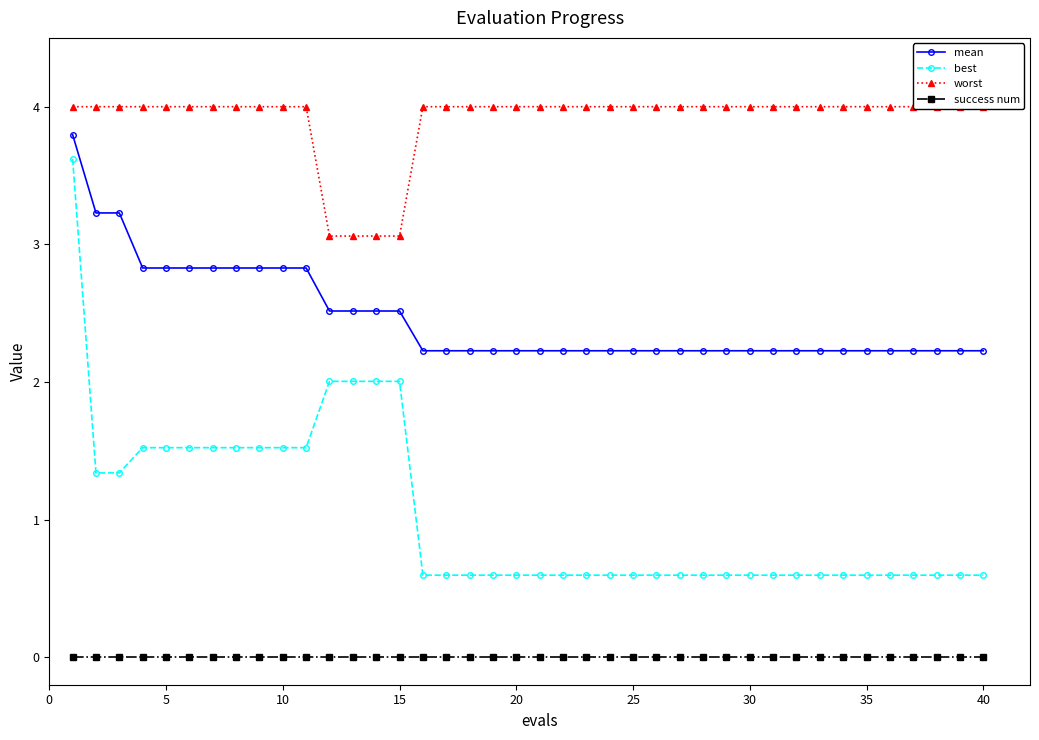

What are all the series names shown in the legend?

mean, best, worst, success num